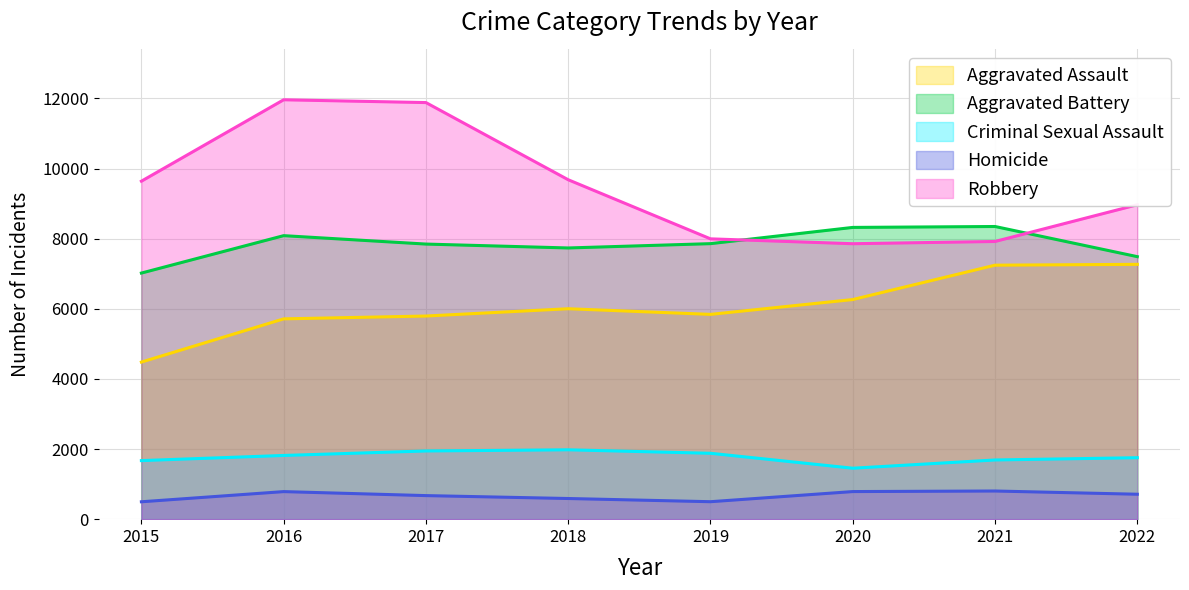

What are all the series names shown in the legend?

Aggravated Assault, Aggravated Battery, Criminal Sexual Assault, Homicide, Robbery